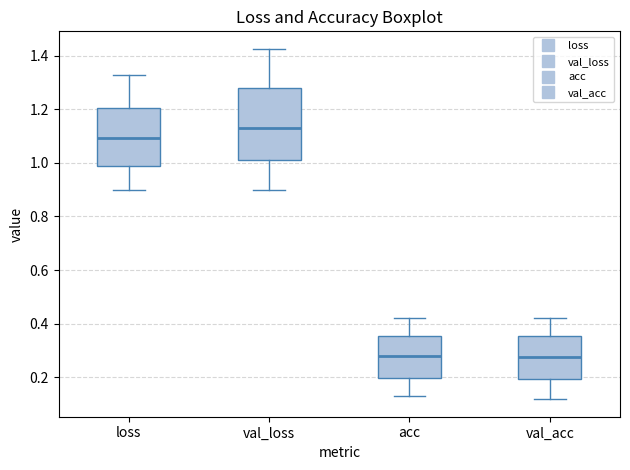

Reading left to right, transcribe this box plot: for each box, give where its median line is, the range the box spans, and where its two whiskers end, as read against the y-axis. The values are not printed on the chart, so give them approximately, as read against the axis.

loss: median 1.10, box 0.98 to 1.20, whiskers 0.90 to 1.32
val_loss: median 1.14, box 1.02 to 1.28, whiskers 0.90 to 1.42
acc: median 0.28, box 0.20 to 0.36, whiskers 0.12 to 0.42
val_acc: median 0.28, box 0.20 to 0.36, whiskers 0.12 to 0.42